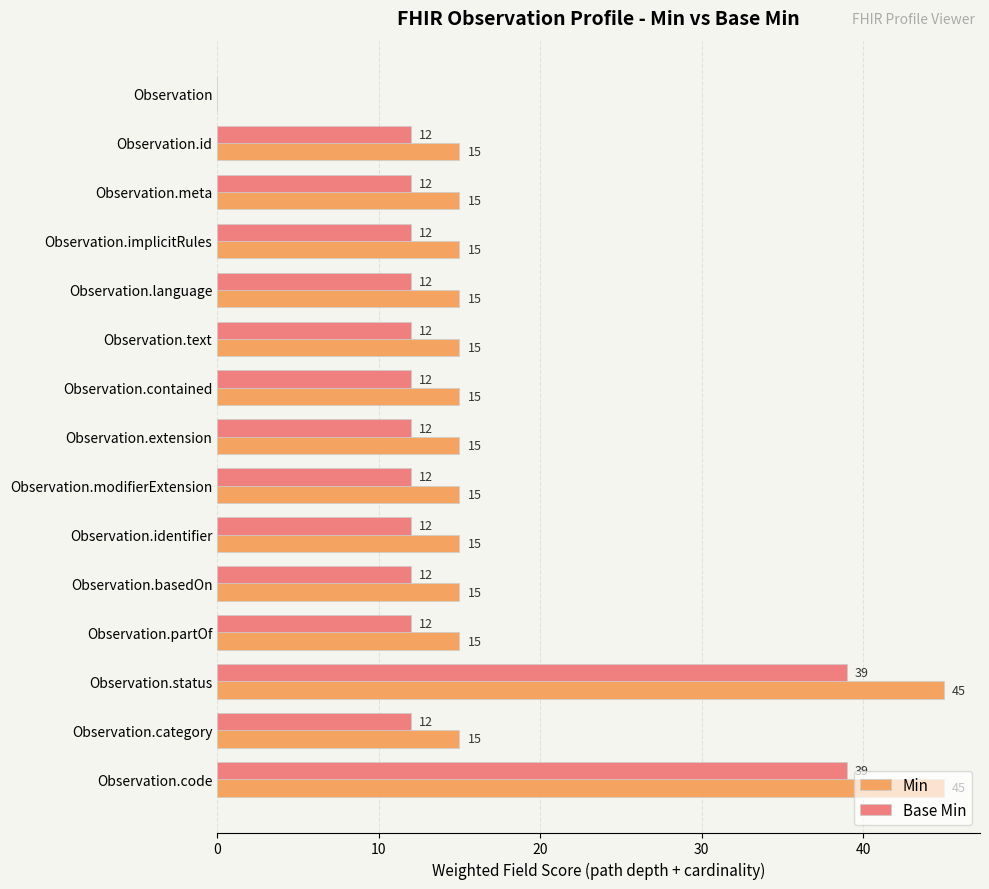

The value of Base Min at Observation.text is 12. True or false?

True